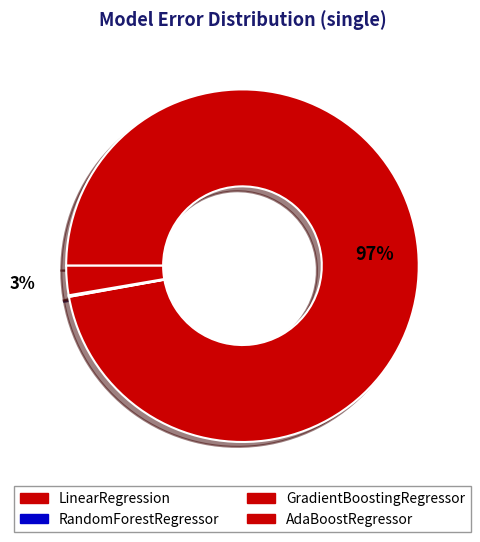

To the nearest percent, what percentage of the pie is AdaBoostRegressor?

3%